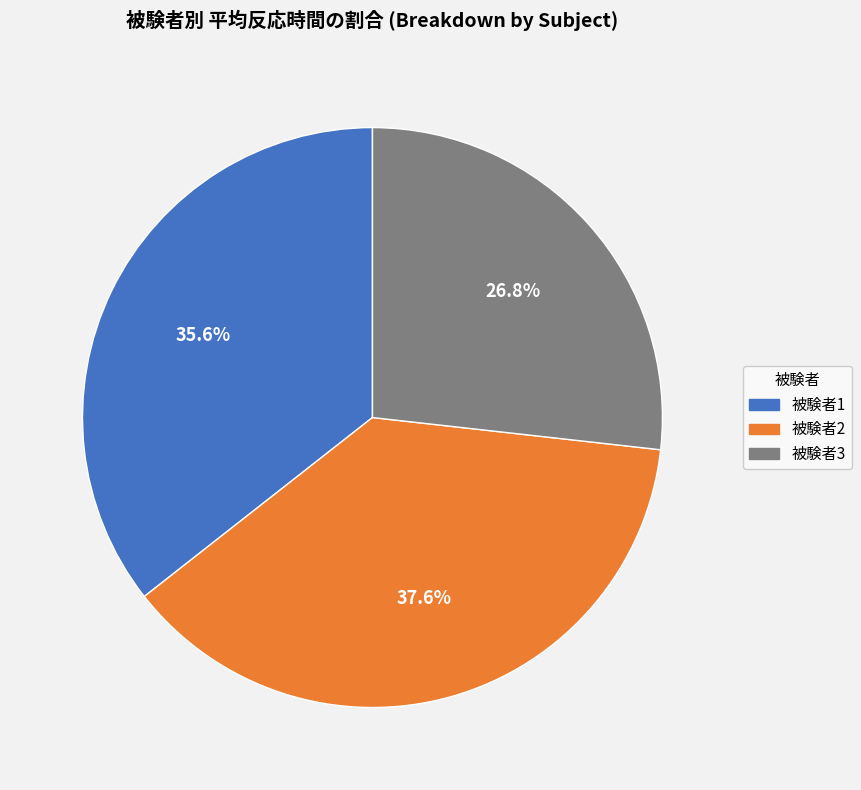

Rank the categories by value from highest to lowest.

被験者2, 被験者1, 被験者3